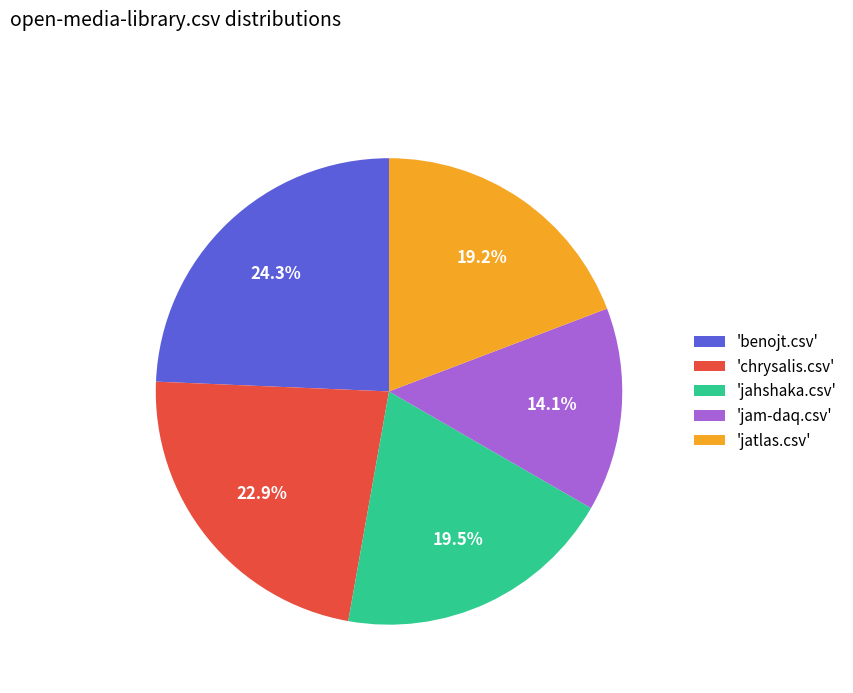

Is there any slice that represents more than half of the pie?

No